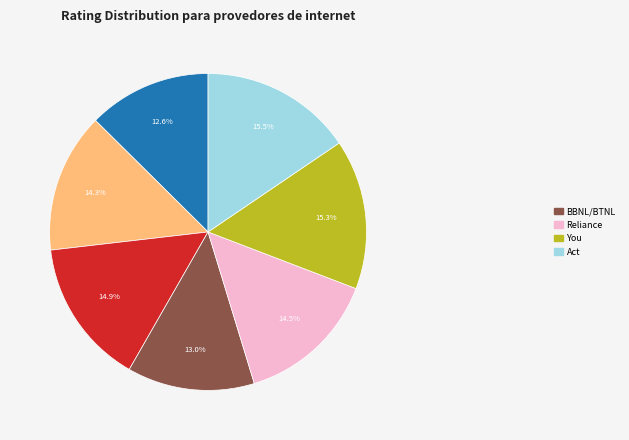

Does any single category account for the majority?

No